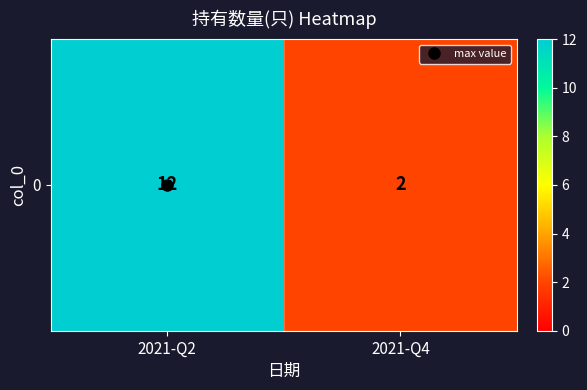

True or false: the data shows 18 at 2021-Q2.

False